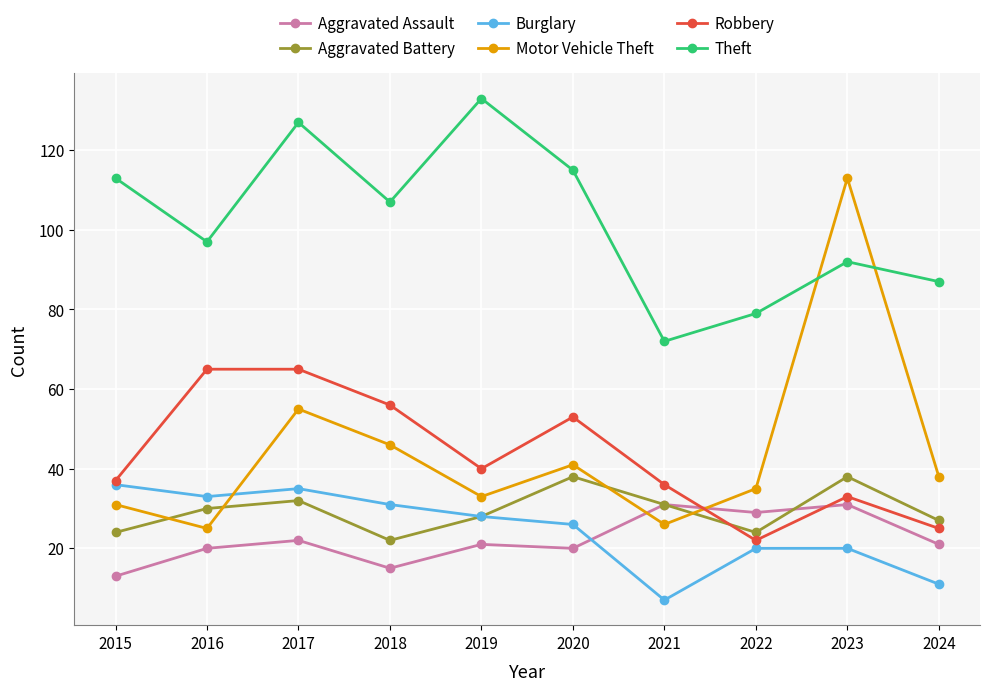

List the series in order of their peak value, lowest first.

Aggravated Assault, Burglary, Aggravated Battery, Robbery, Motor Vehicle Theft, Theft